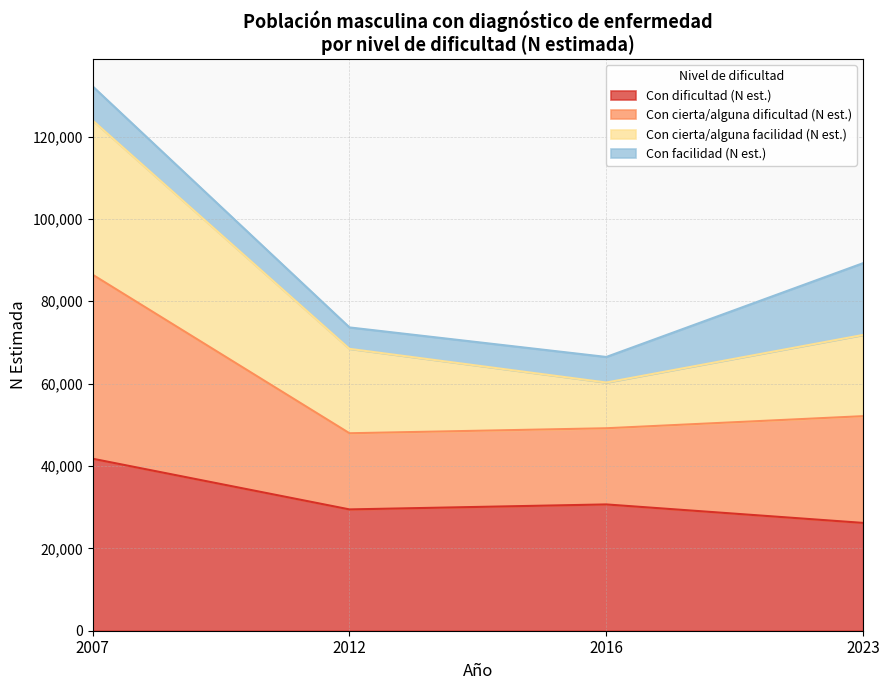

At which category is the sum across all series the highest?

2007